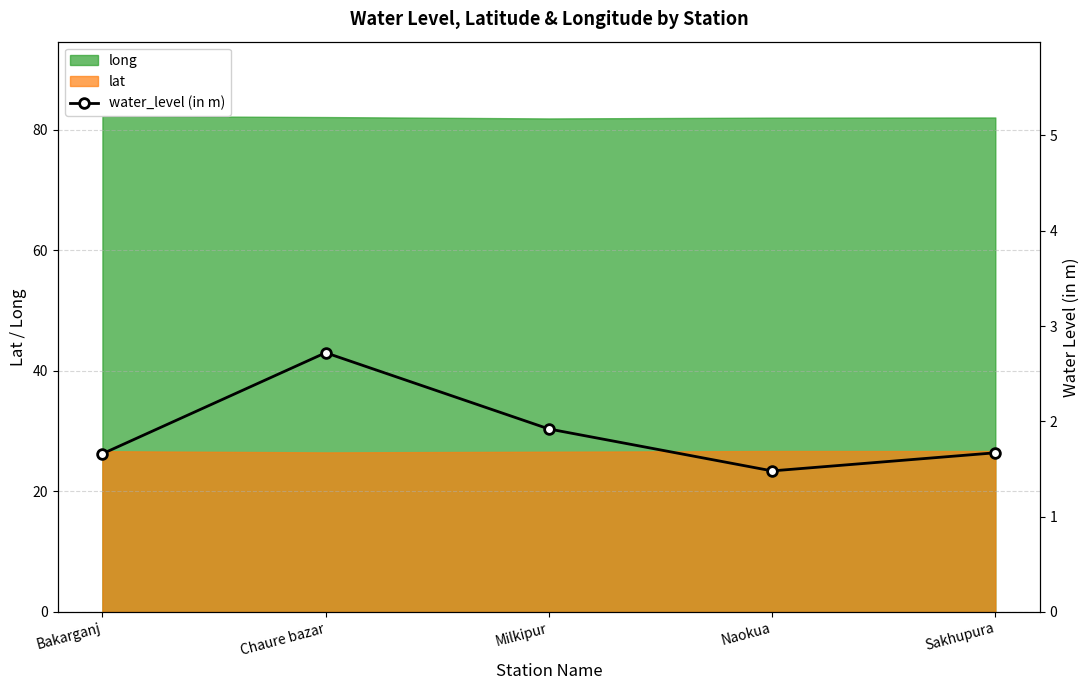

Reading left to right, extract all data points from this chart.

1.7	2.7	1.9	1.5	1.7